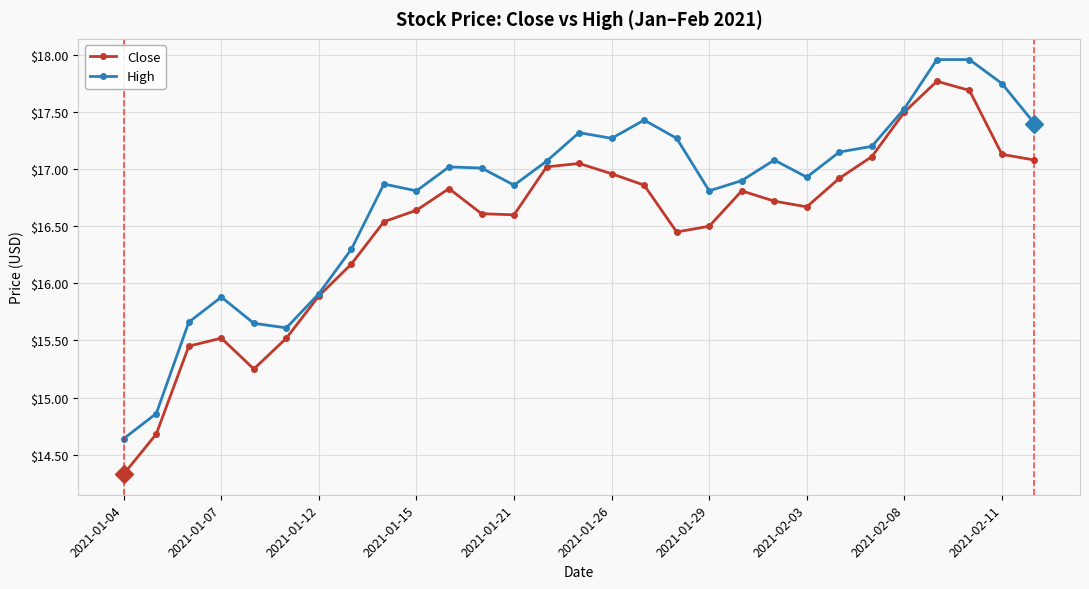

Rank the series by their maximum value, from highest to lowest.

High, Close